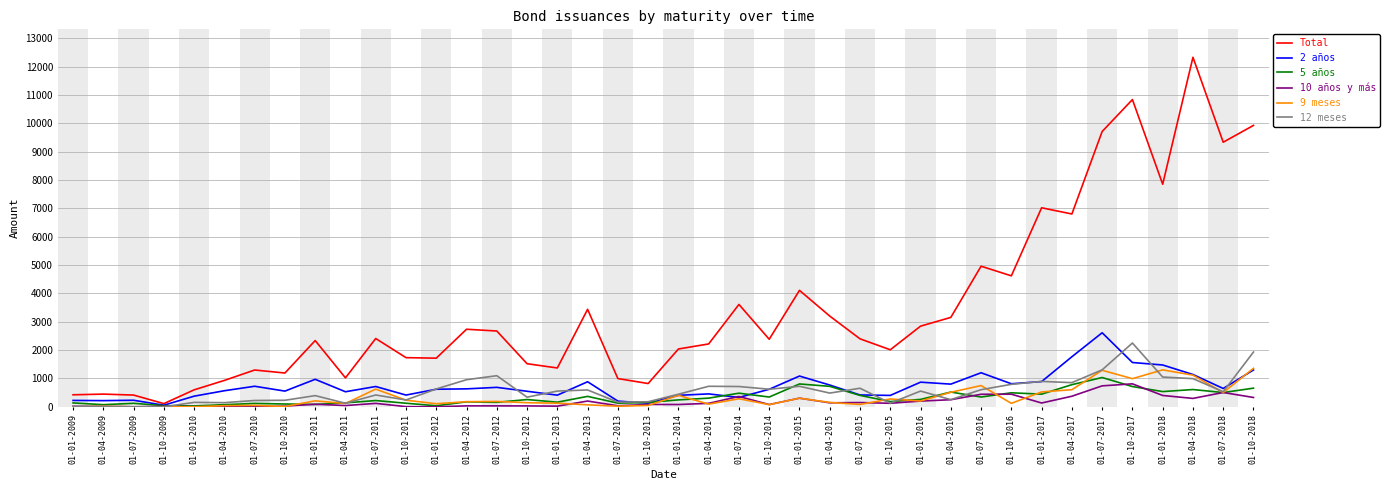

What position from the left is 01-04-2012?

14